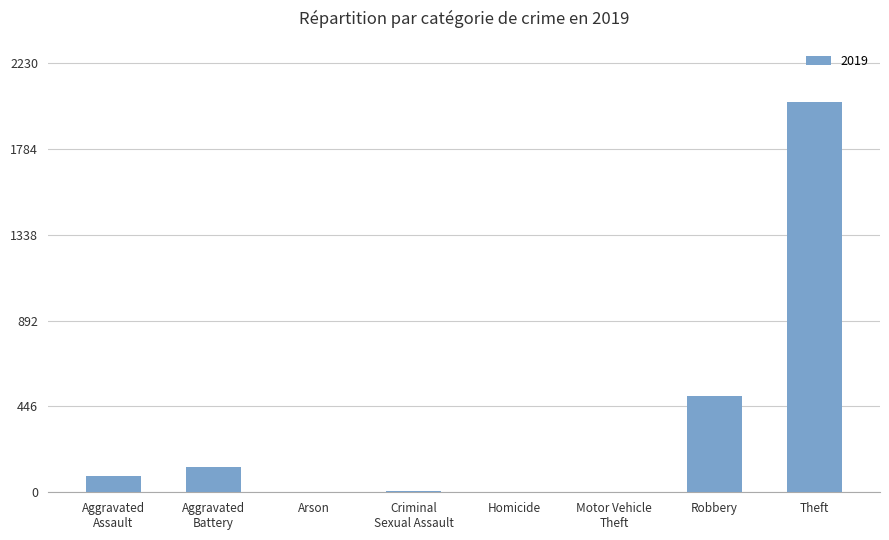

What is the sum of all values?

2755